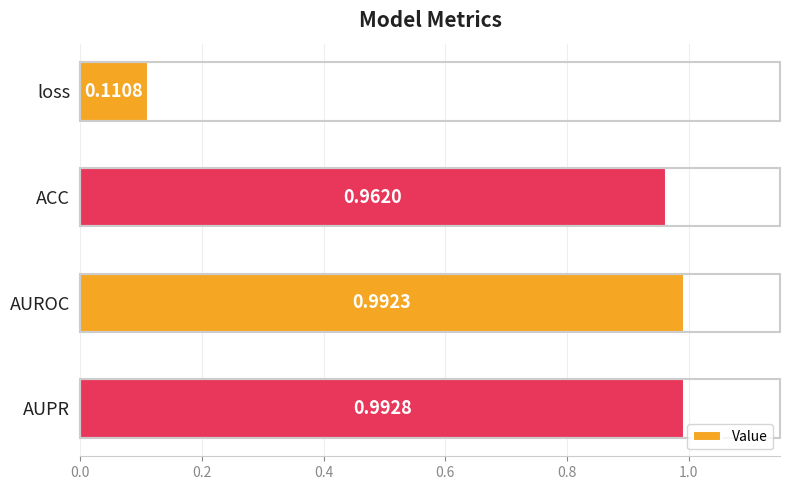

Which category has the highest value across all series?

AUPR